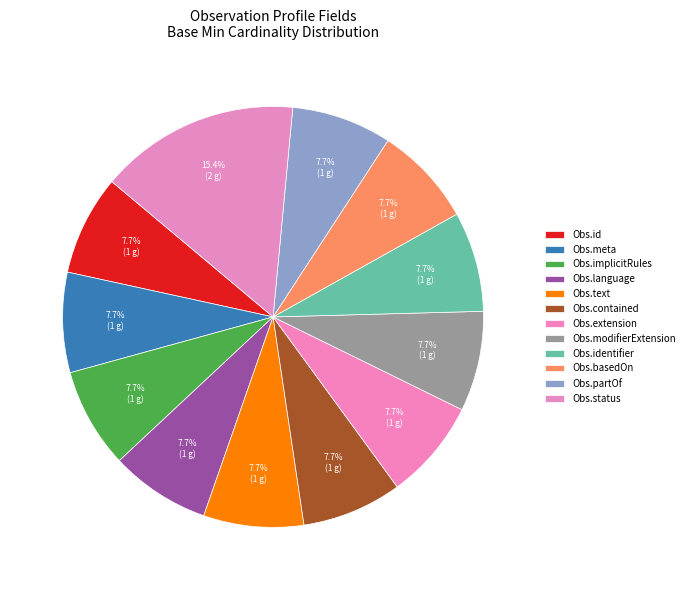

Count the number of slices in the pie.

12